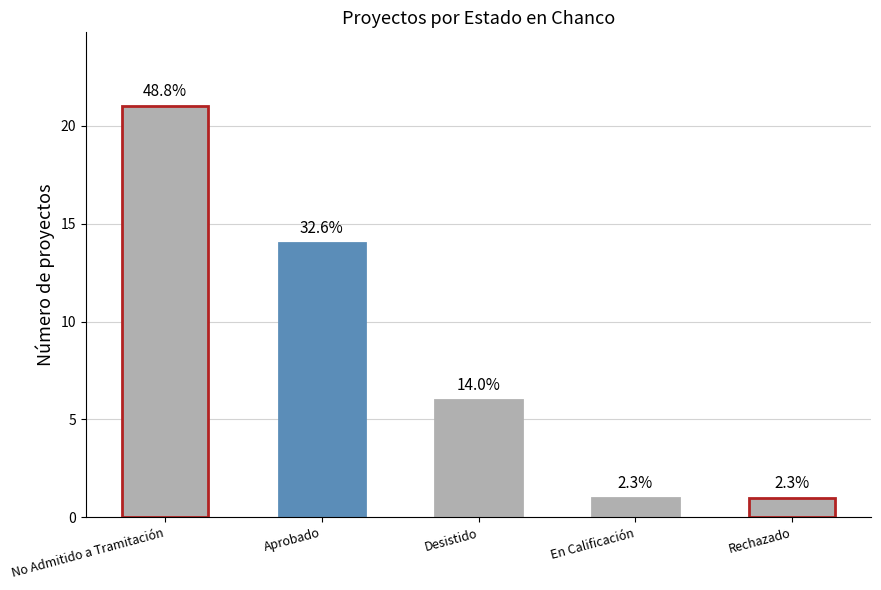

True or false: the data shows 14 at Aprobado.

True